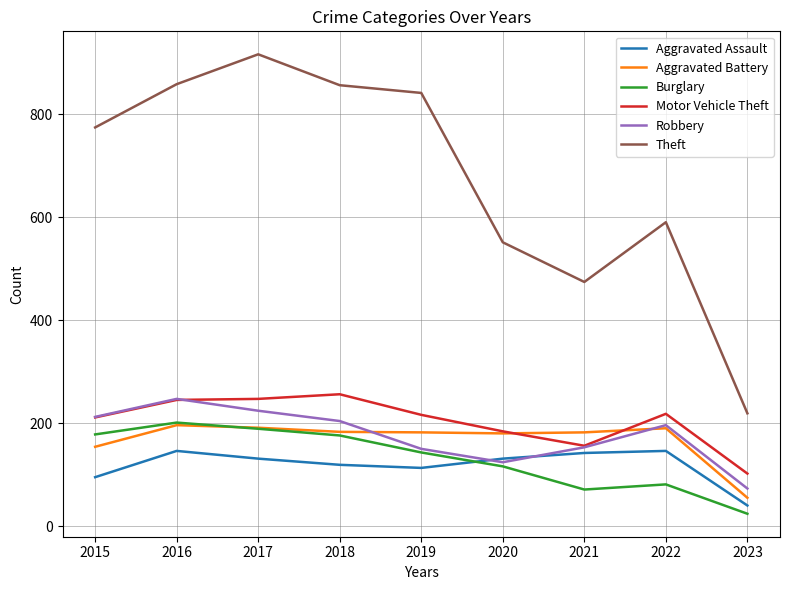

What is the total value across all series at 2016?

1893